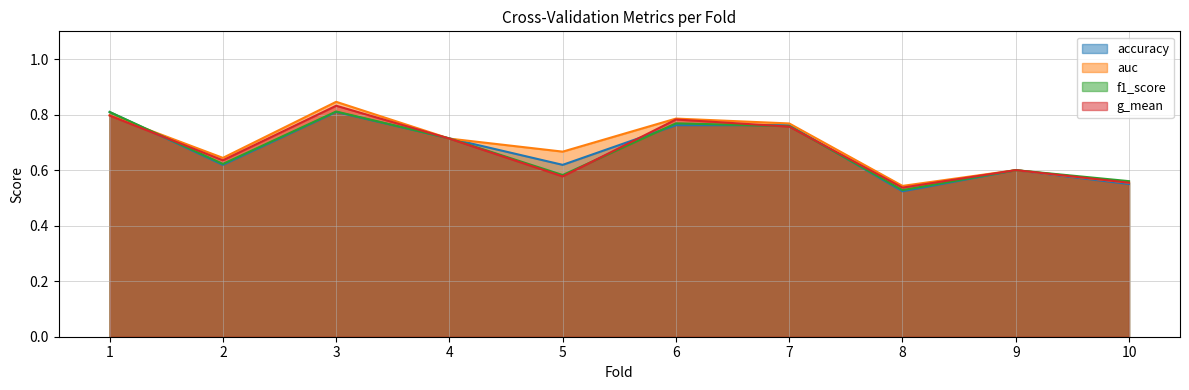

Reading left to right, list all the values displayed in this chart.

accuracy: 1=0.8	2=0.6	3=0.8	4=0.7	5=0.6	6=0.8	7=0.8	8=0.5	9=0.6	10=0.6
auc: 1=0.8	2=0.6	3=0.8	4=0.7	5=0.7	6=0.8	7=0.8	8=0.5	9=0.6	10=0.6
f1_score: 1=0.8	2=0.6	3=0.8	4=0.7	5=0.6	6=0.8	7=0.8	8=0.5	9=0.6	10=0.6
g_mean: 1=0.8	2=0.6	3=0.8	4=0.7	5=0.6	6=0.8	7=0.8	8=0.5	9=0.6	10=0.6